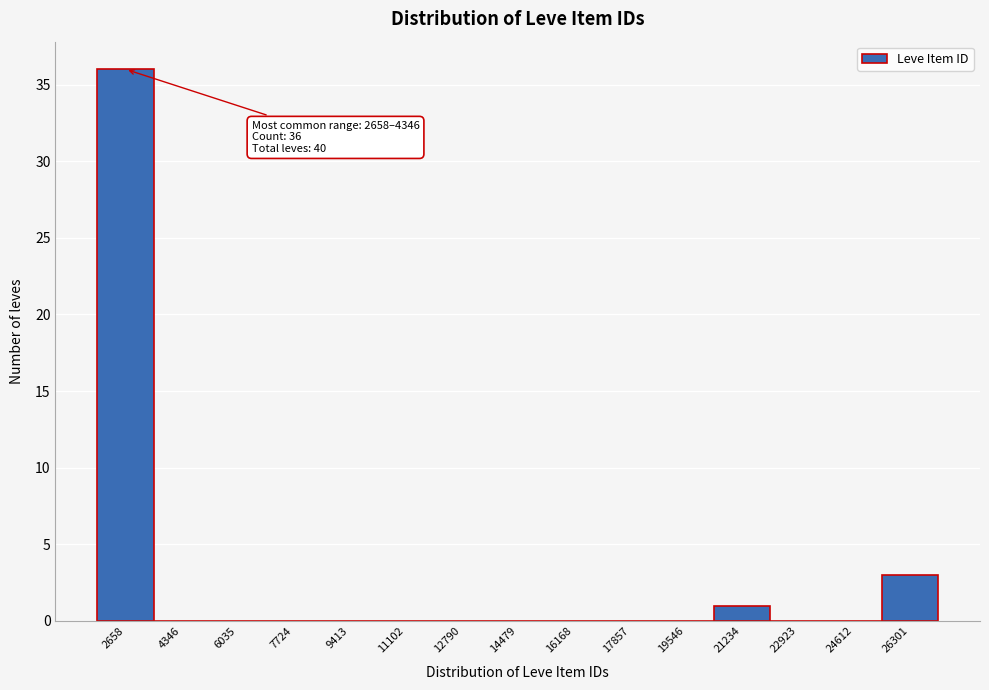

Reading left to right, what are all the values shown in this chart?

2658=36	4346=0	6035=0	7724=0	9413=0	11102=0	12790=0	14479=0	16168=0	17857=0	19546=0	21234=1	22923=0	24612=0	26301=3